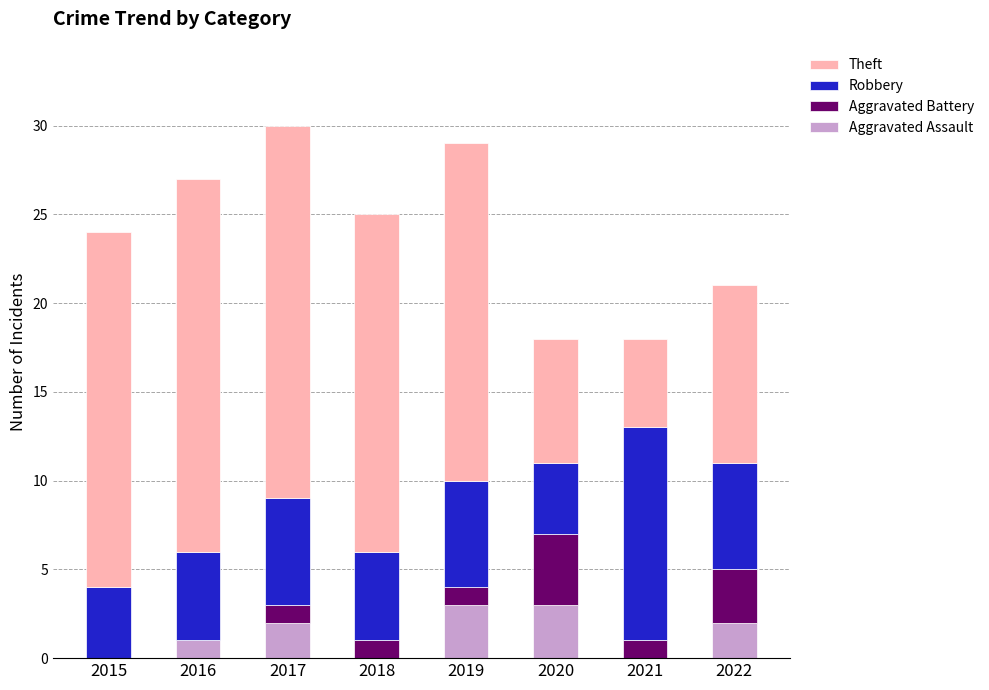

What is the sum of all Aggravated Assault values?

11